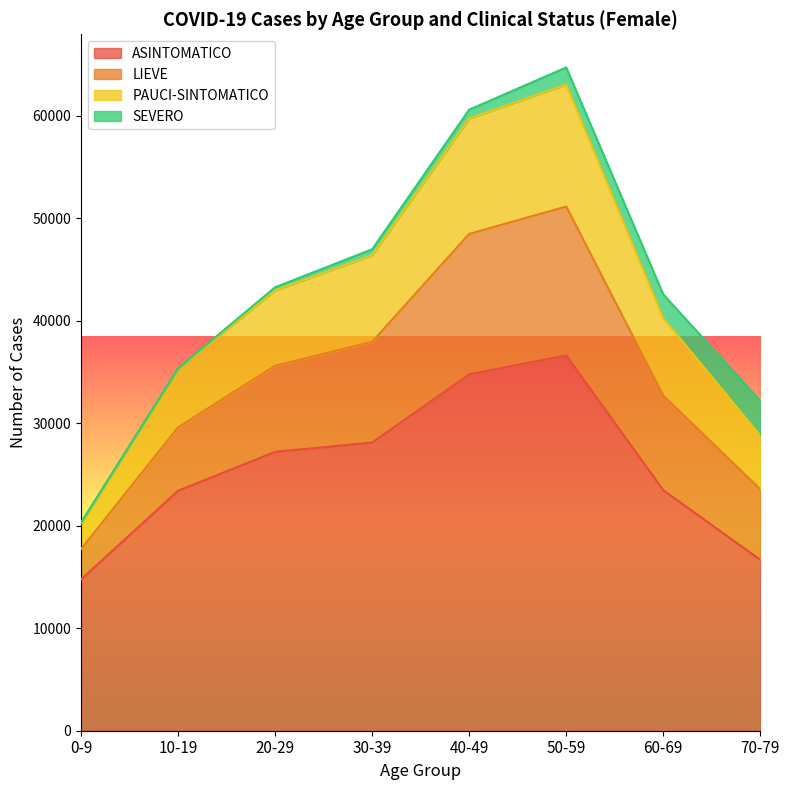

How many lines are shown in the chart?

4